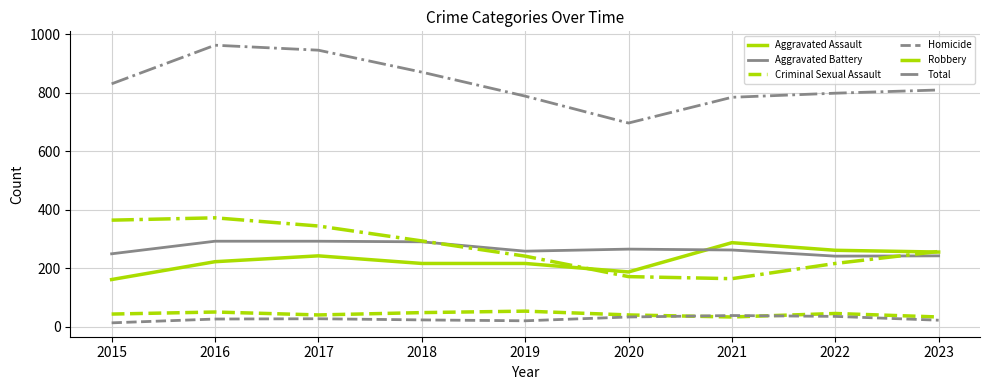

What is the spread (max minus min) of values at 2023?

787